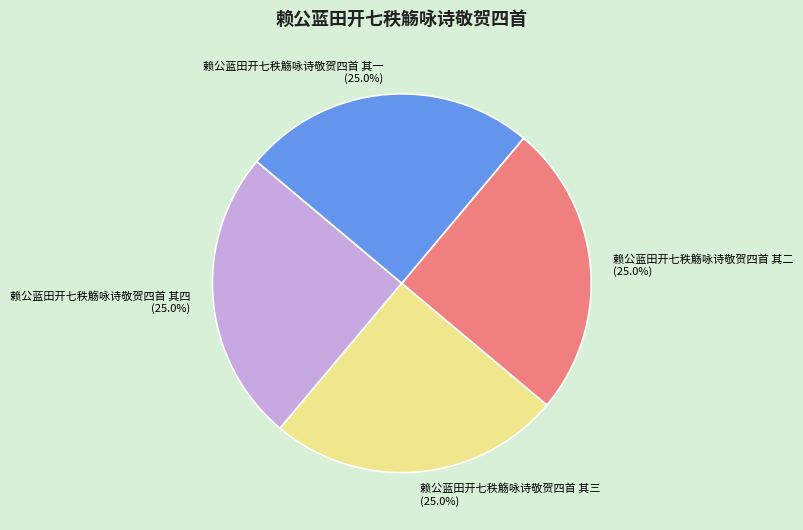

To the nearest percent, what portion does 赖公蓝田开七秩觞咏诗敬贺四首 其三 represent?

25%